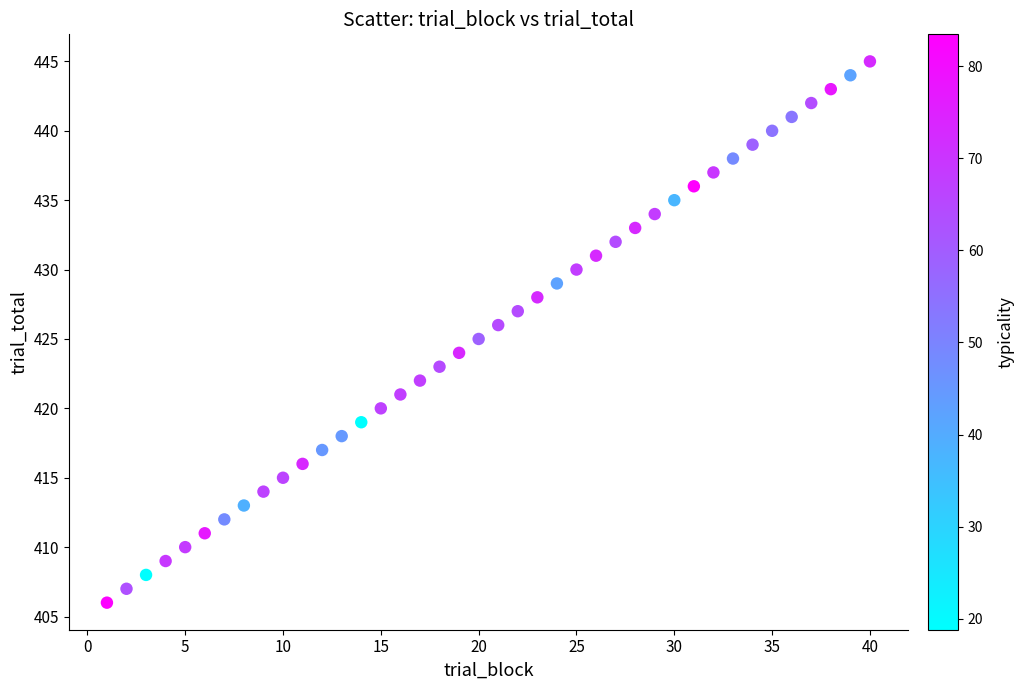

What is the range of X values (max minus min)?

39